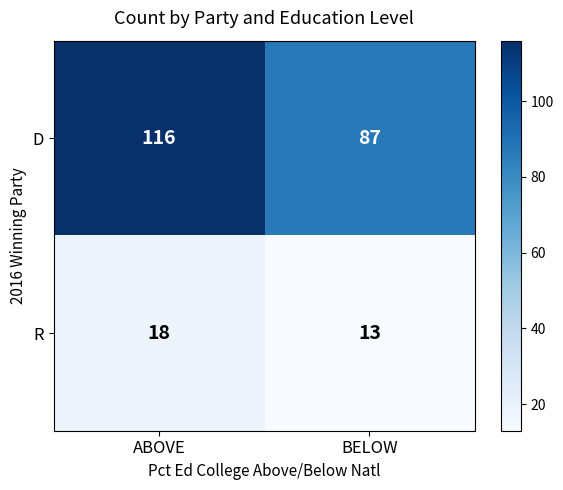

The R series shows 9 at ABOVE. True or false?

False